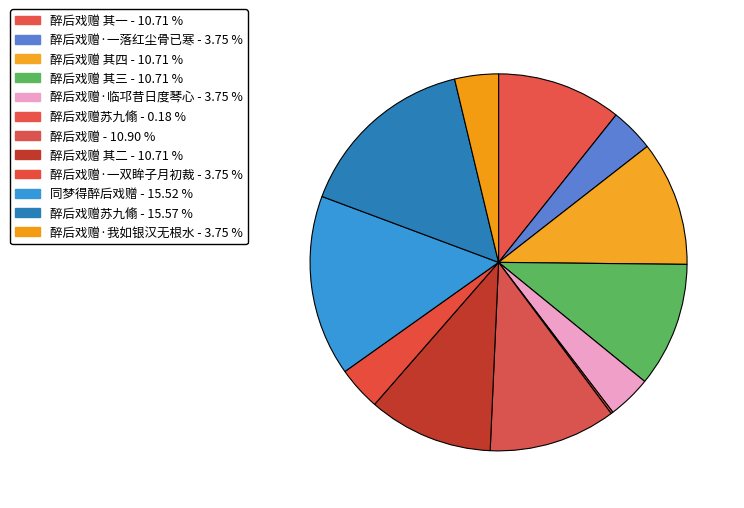

Rank the categories by value from lowest to highest.

醉后戏赠苏九翛, 醉后戏赠·临邛昔日度琴心, 醉后戏赠·一双眸子月初裁, 醉后戏赠·我如银汉无根水, 醉后戏赠·一落红尘骨已寒, 醉后戏赠 其一, 醉后戏赠 其二, 醉后戏赠 其三, 醉后戏赠 其四, 醉后戏赠, 同梦得醉后戏赠, 醉后戏赠苏九翛